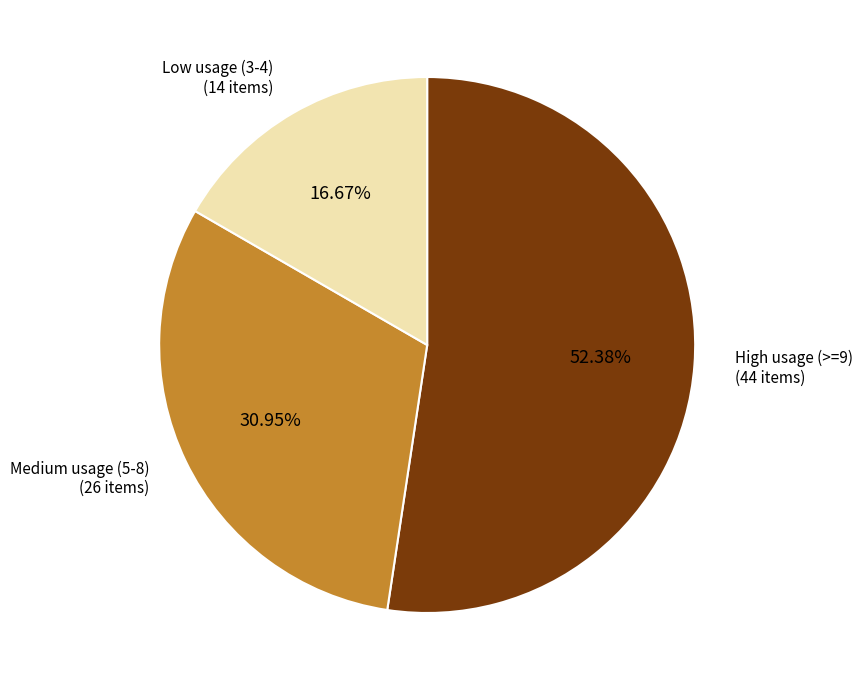

Count the number of slices in the pie.

3